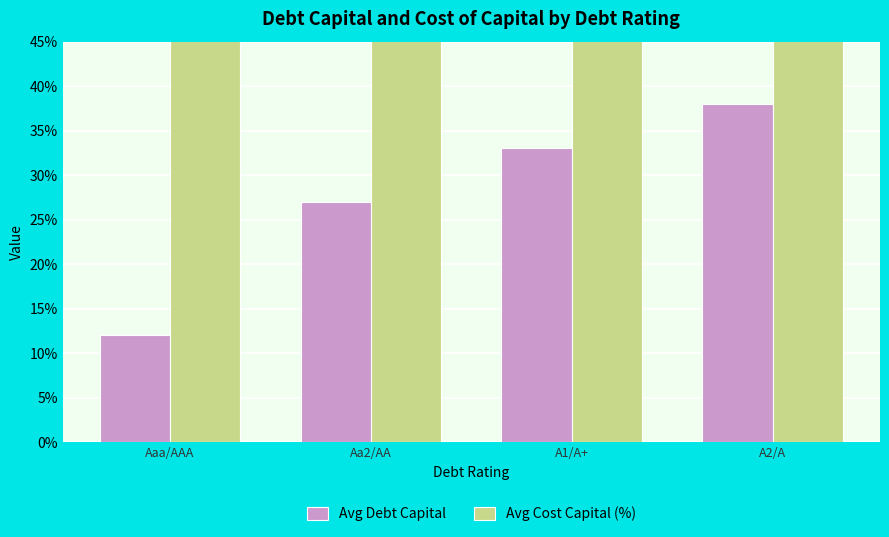

What are all the series names shown in the legend?

Avg Debt Capital, Avg Cost Capital (%)